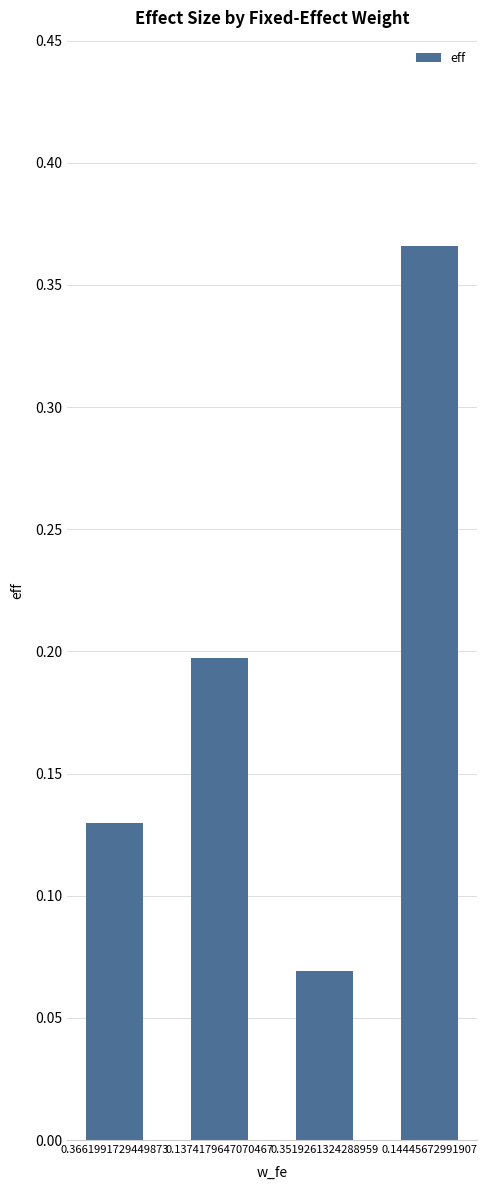

Between 0.3661991729449873 and 0.3519261324288959, which is larger?

0.3661991729449873